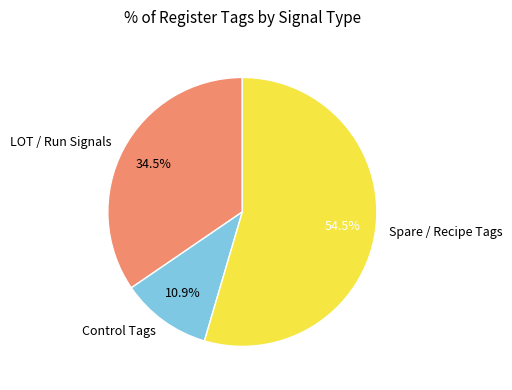

Between Spare / Recipe Tags and Control Tags, which is larger?

Spare / Recipe Tags